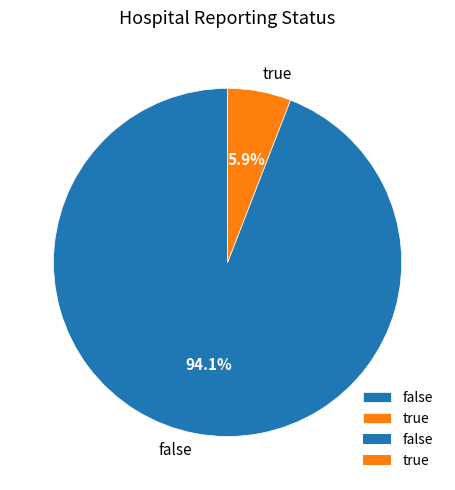

To the nearest percent, what percentage of the pie is false?

94%